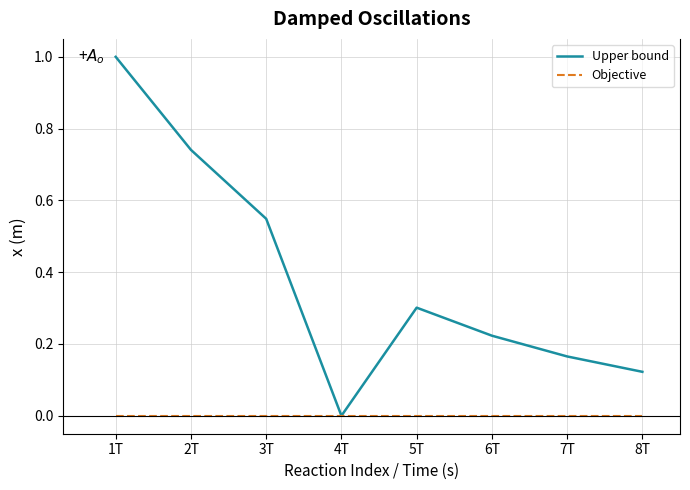

What is the difference between the maximum and second lowest values in the Upper bound series?

0.9